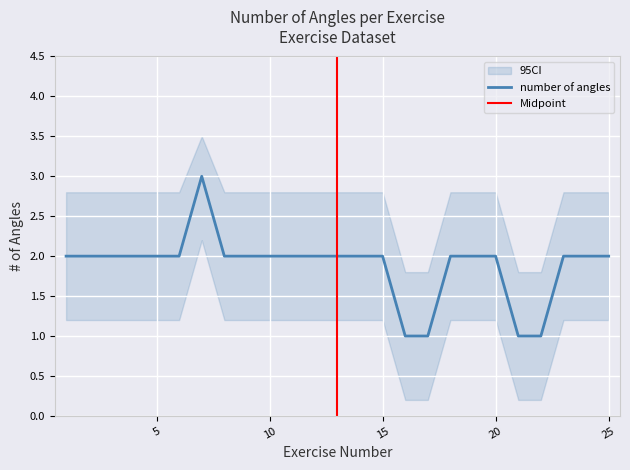

Reading right to left, extract all data points from this chart.

25=2	24=2	23=2	22=1	21=1	20=2	19=2	18=2	17=1	16=1	15=2	14=2	13=2	12=2	11=2	10=2	9=2	8=2	7=3	6=2	5=2	4=2	3=2	2=2	1=2